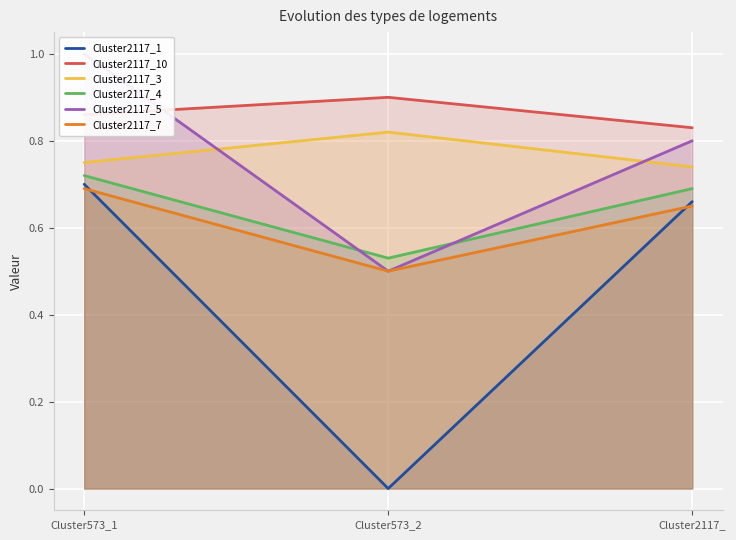

Which category has the lowest value in the Cluster2117_7 series?

Cluster573_2